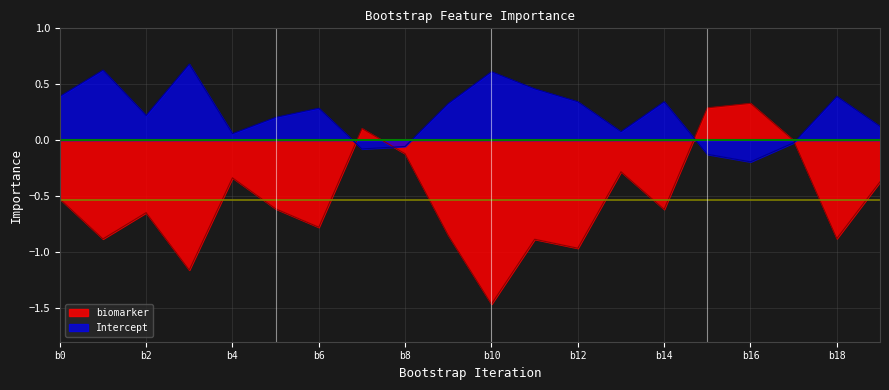

Which series has the largest range (max minus min)?

biomarker